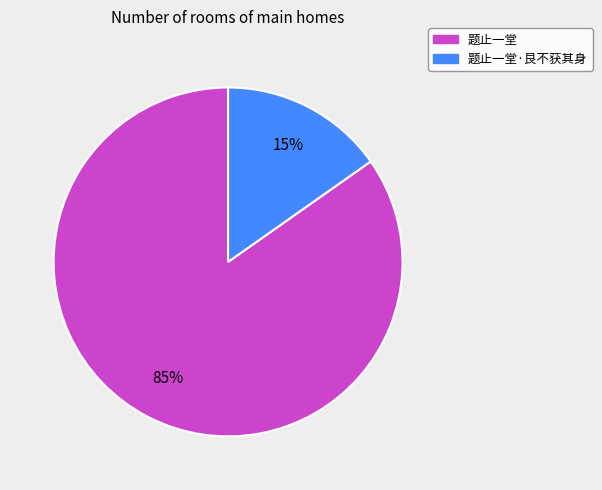

Is there a majority slice in this chart?

Yes